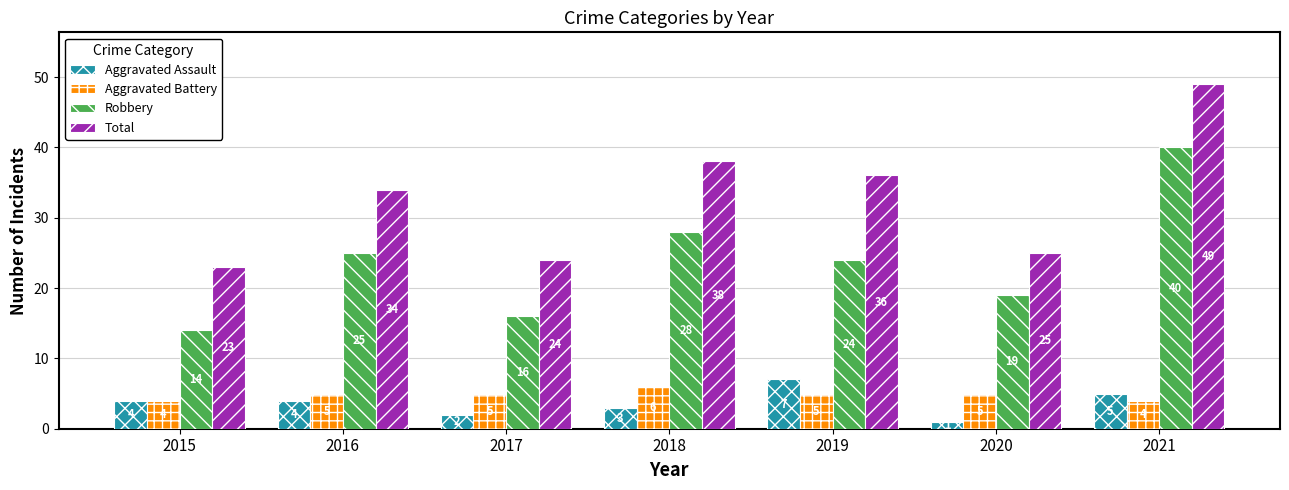

What is the average value of the Aggravated Battery series?

5